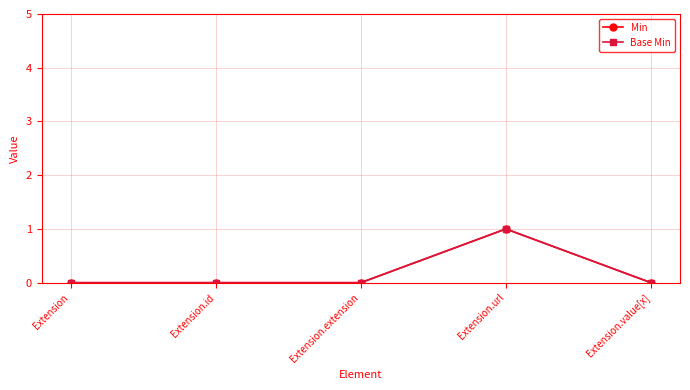

Reading left to right, transcribe all the data shown in this chart.

Min: 0	0	0	1	0
Base Min: 0	0	0	1	0